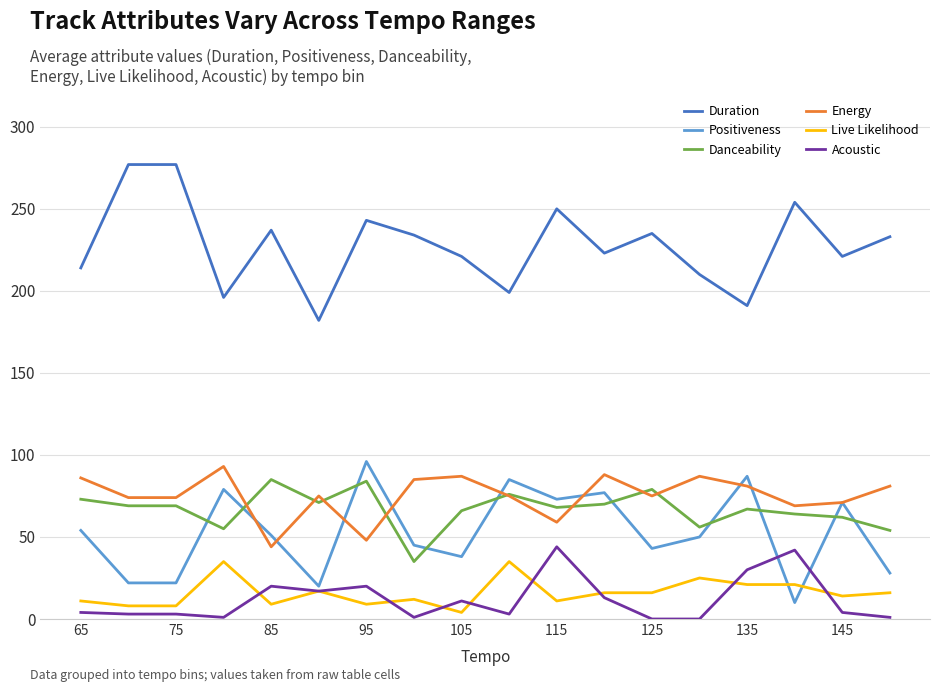

Which series has the largest total across all categories?

Duration